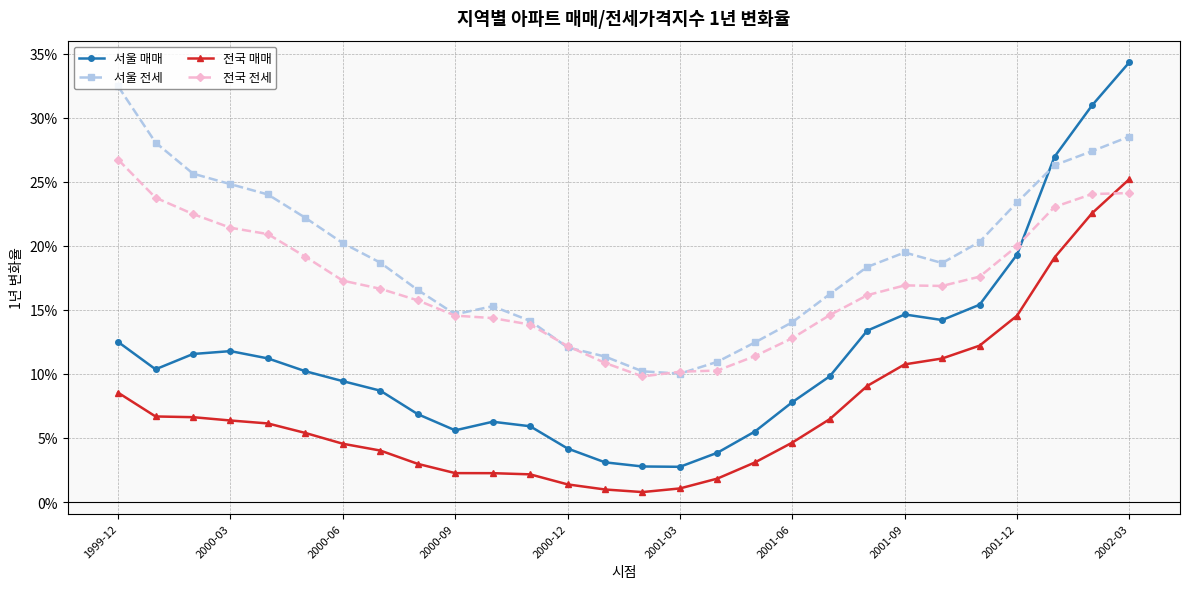

Is this an area chart (filled region under the line)?

No